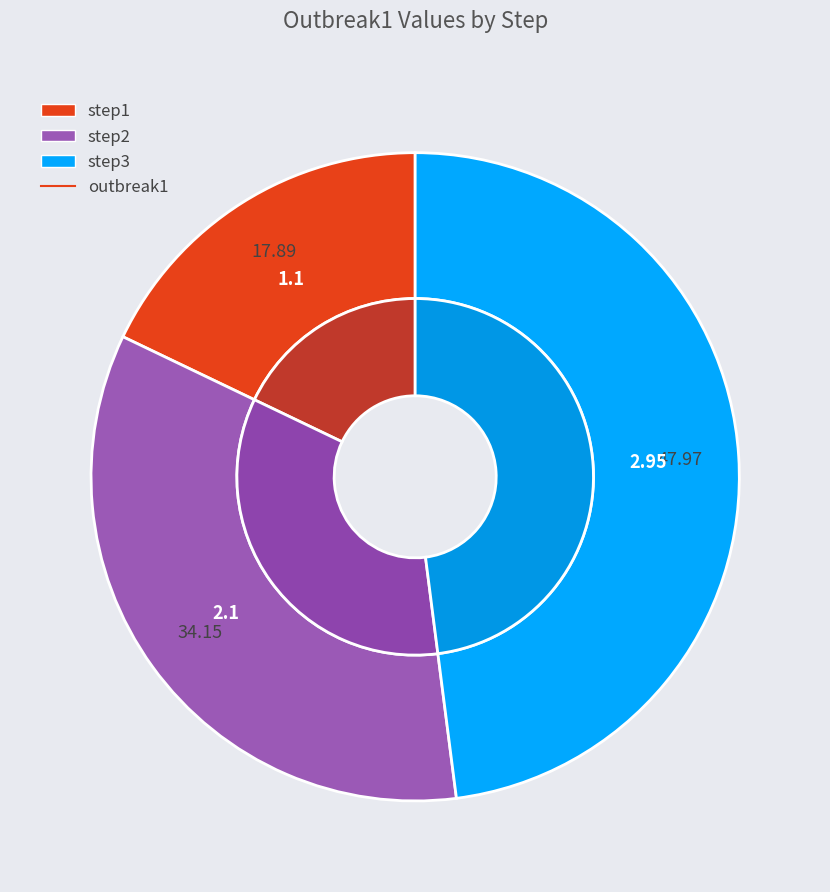

How many slices are in this pie chart?

3